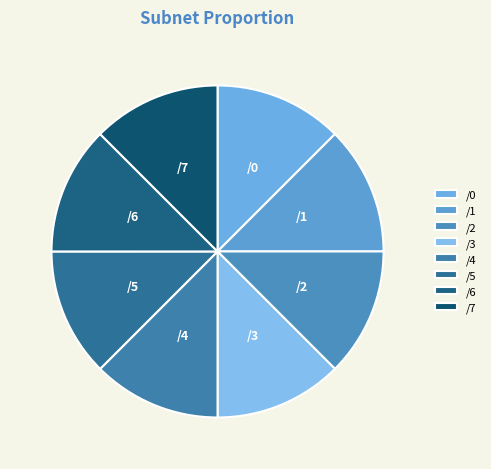

What is the ratio of the value at /1 to the value at /3?

1.0